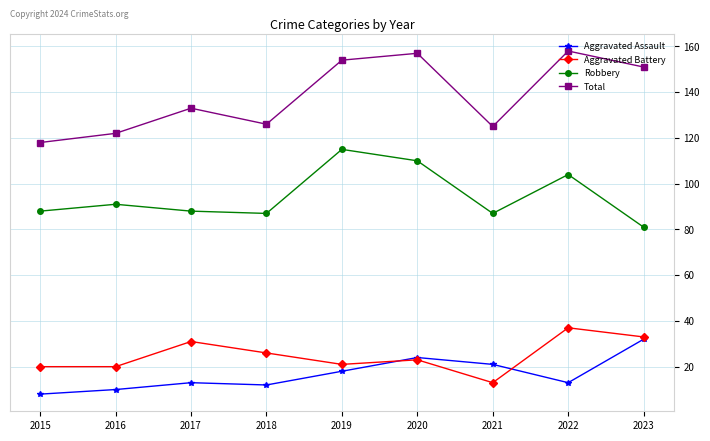

What is the value of the Aggravated Assault point at the 6th from the left?

24